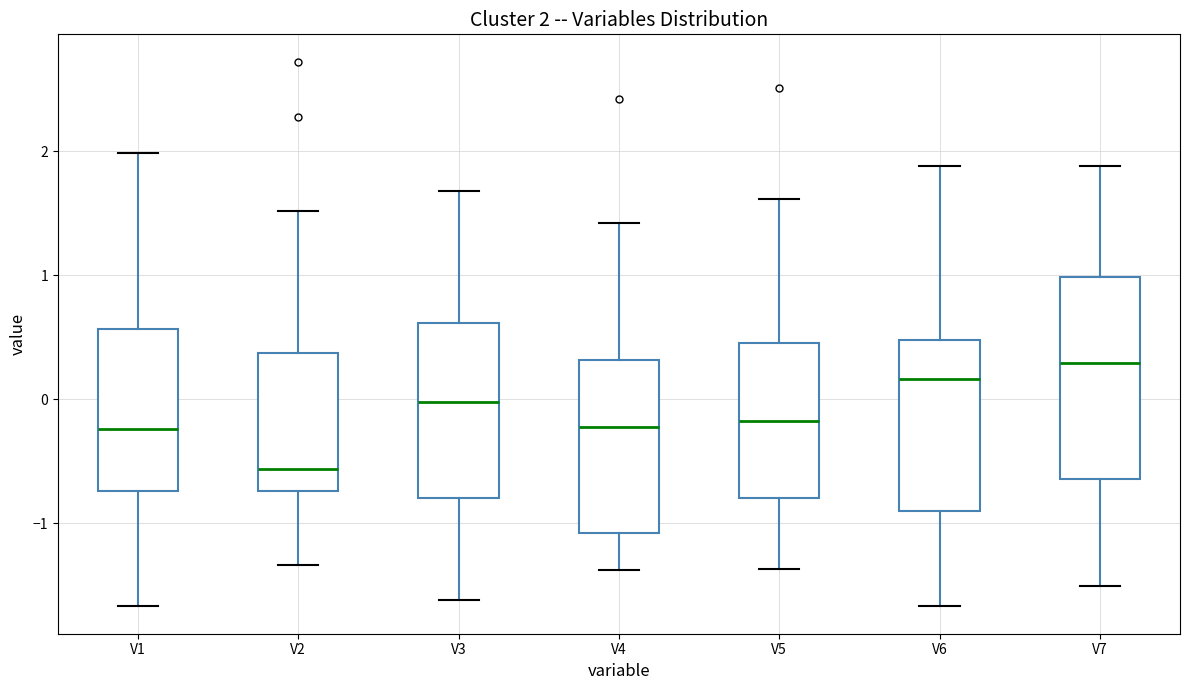

Which box has the highest median line?

V7